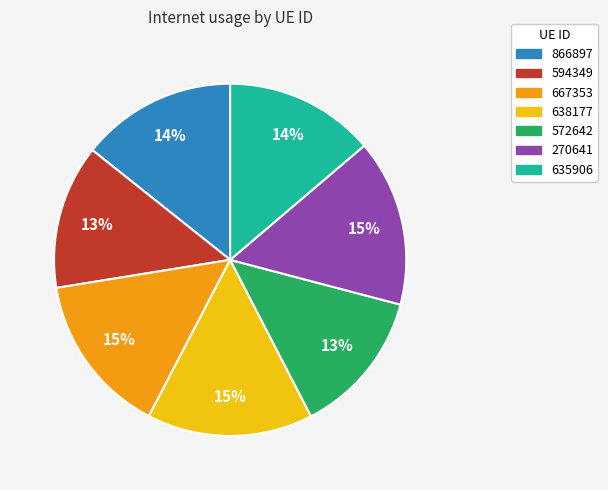

Is there any slice that represents more than half of the pie?

No